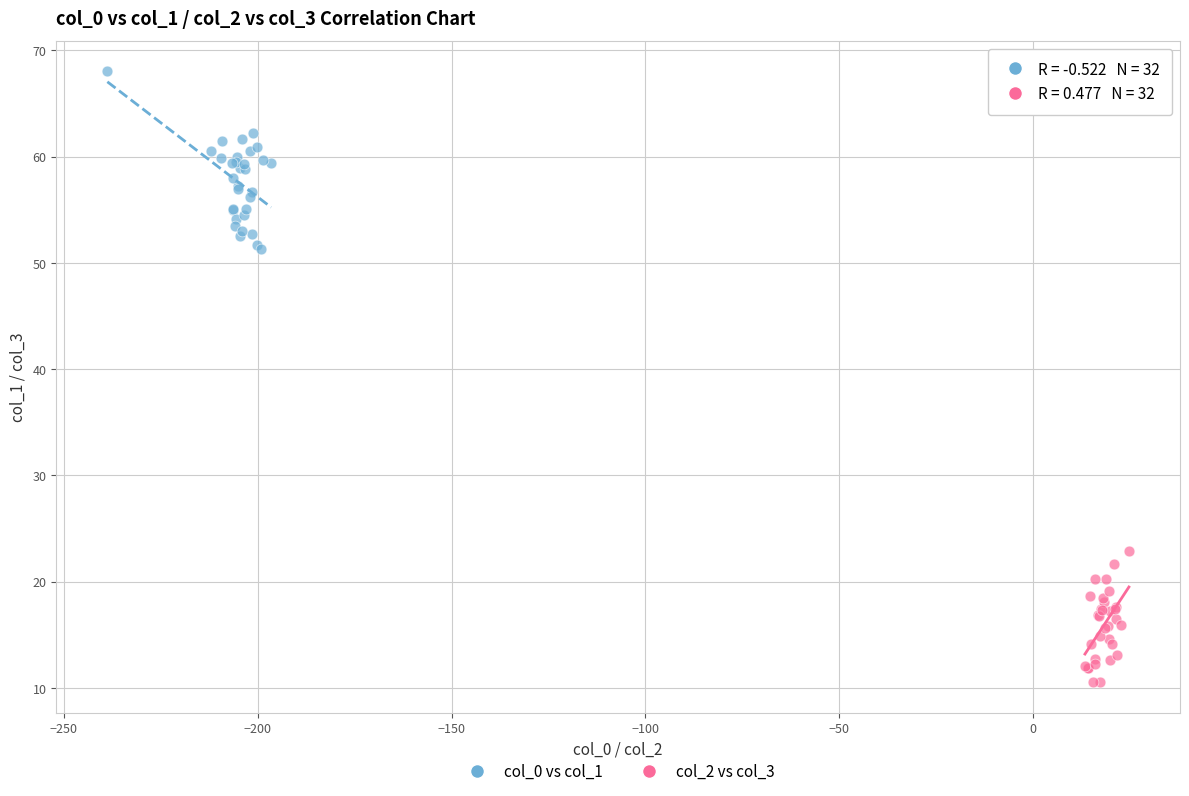

Which series contains the lowest Y value?

col_2 vs col_3